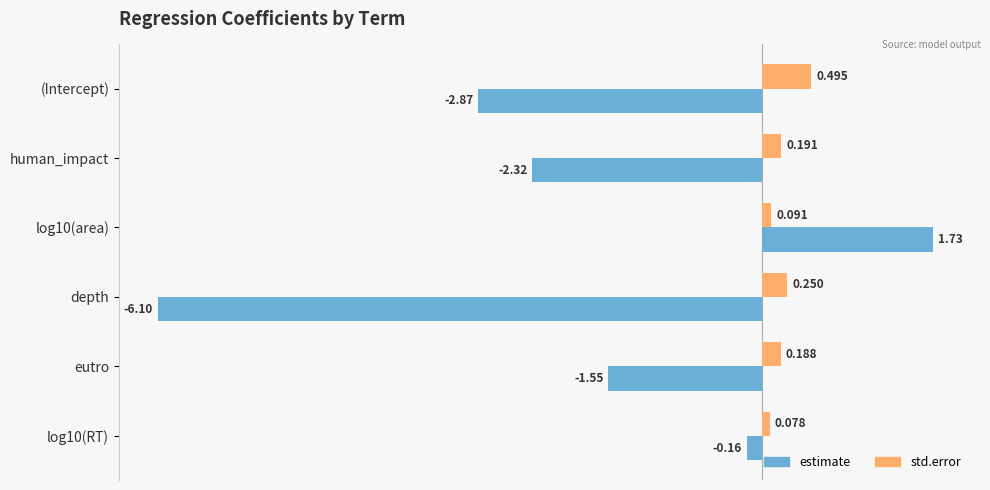

Between log10(area) and depth, which series saw the biggest shift?

estimate